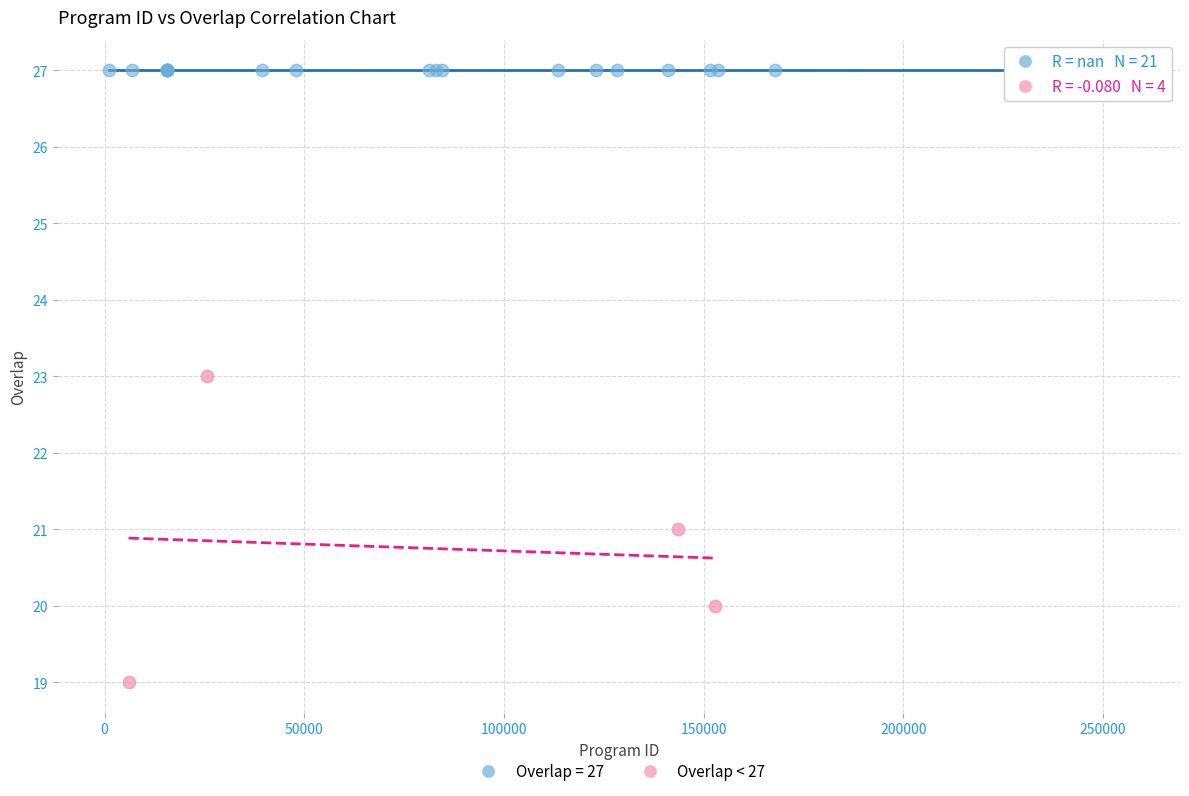

Which series contains the lowest Y value?

Overlap < 27